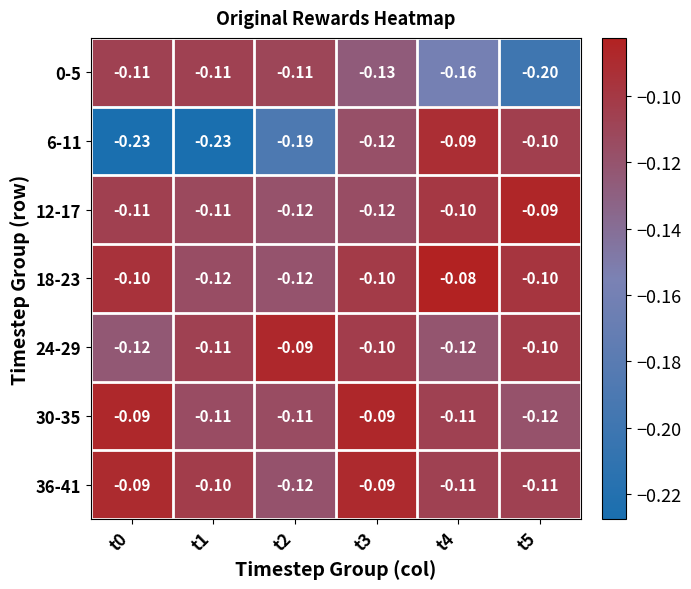

Is the value of 0-5 at t4 greater than the value of 12-17 at t2?

No